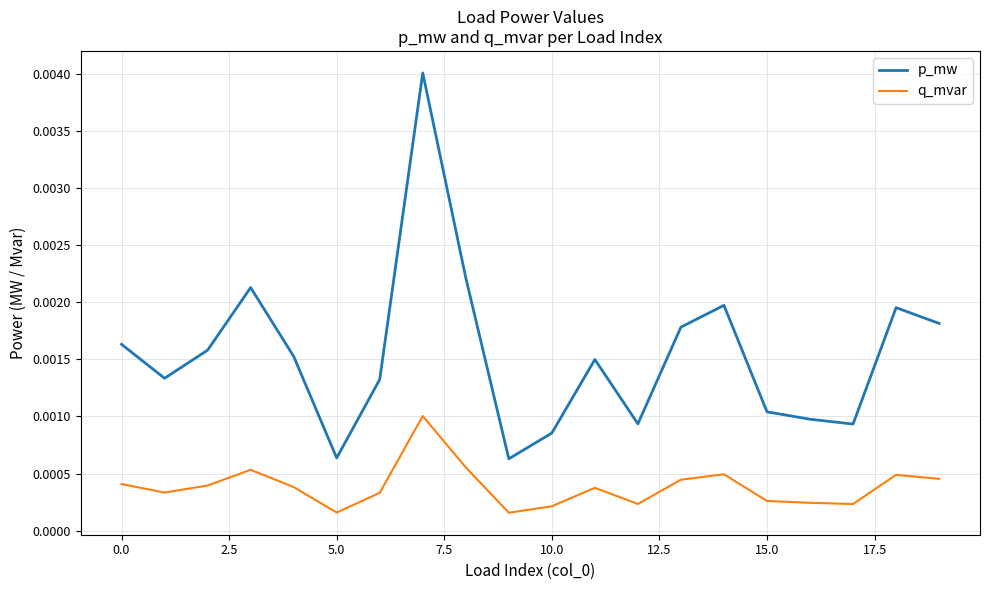

How many lines are shown in the chart?

2